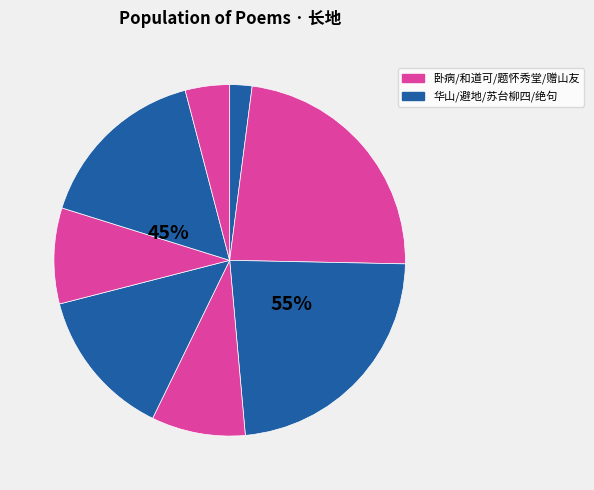

To the nearest percent, what percentage of the pie is 避地·避地长年大海东?

23%